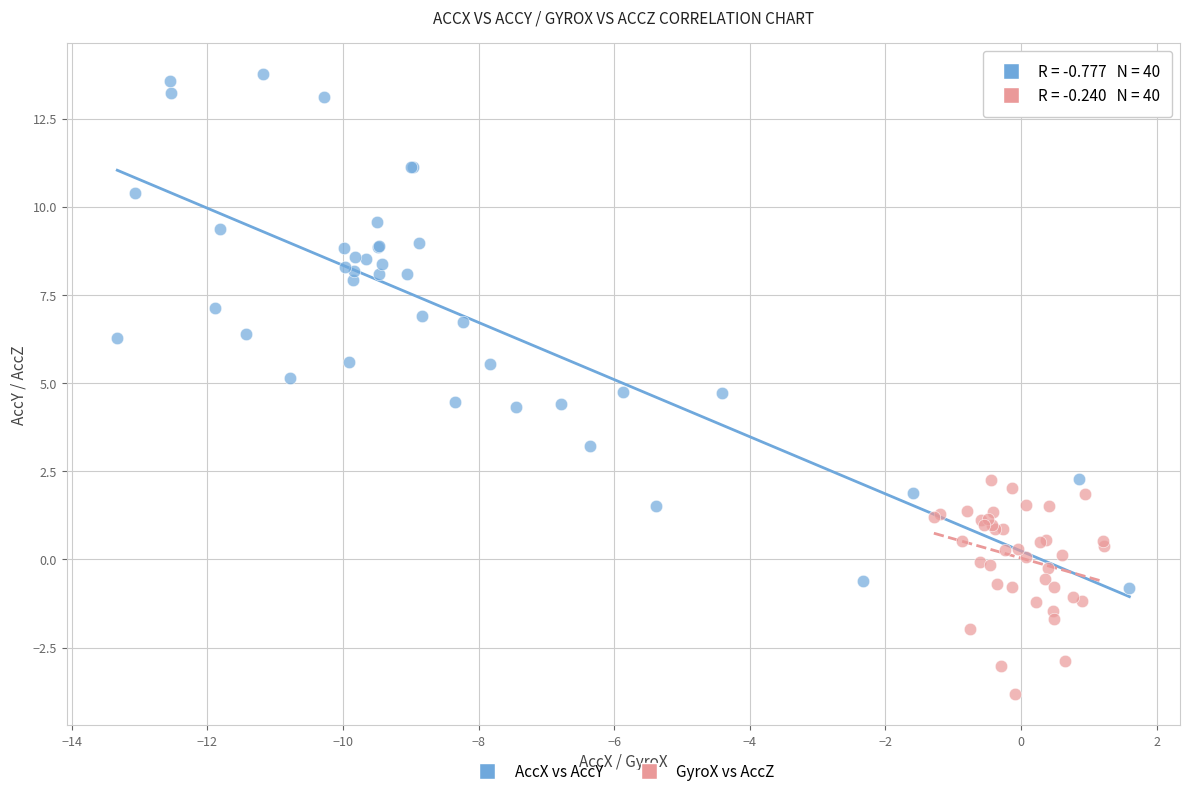

Which series has the widest spread of Y values?

AccX vs AccY